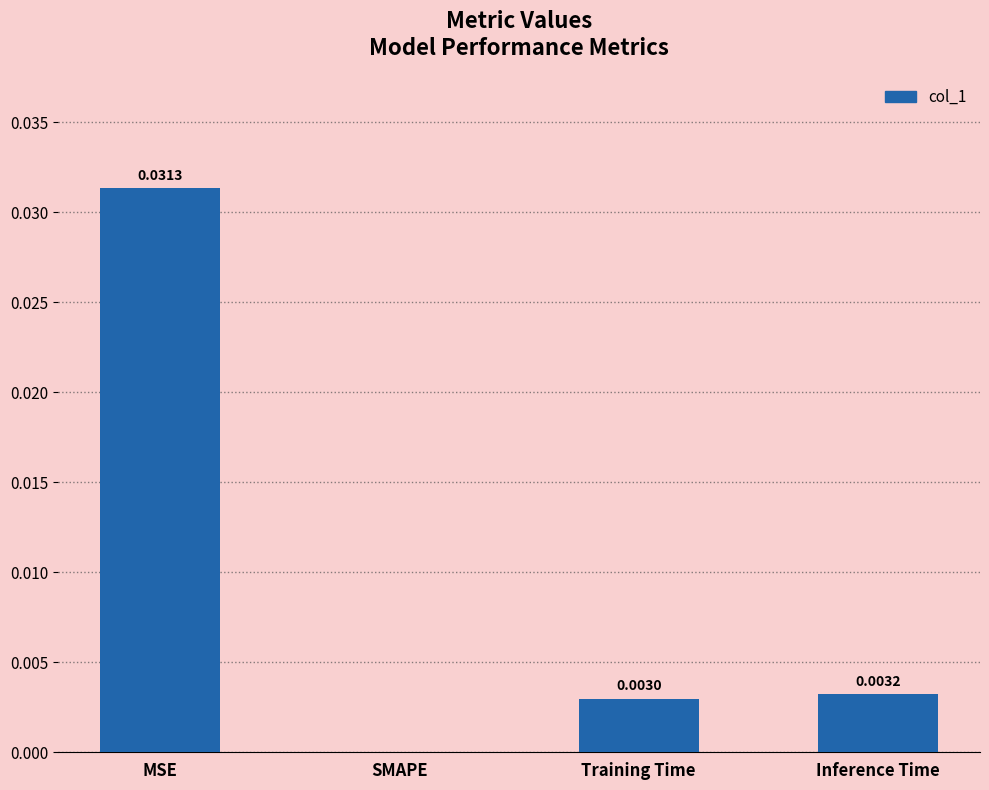

Between Inference Time and MSE, which is larger?

MSE